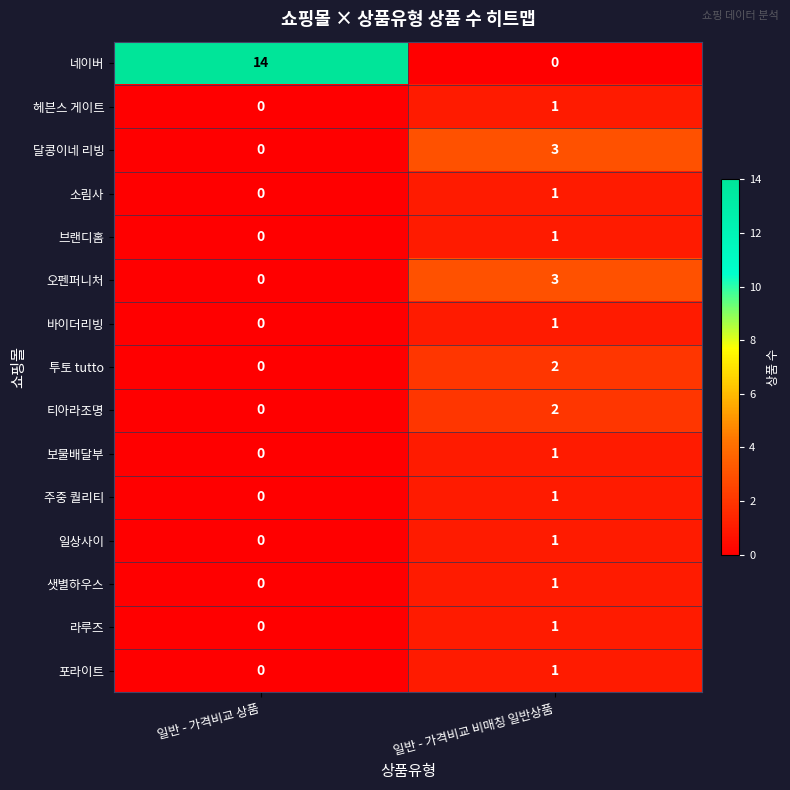

True or false: 일상사이 has a value of 0 at 일반 - 가격비교 상품.

True